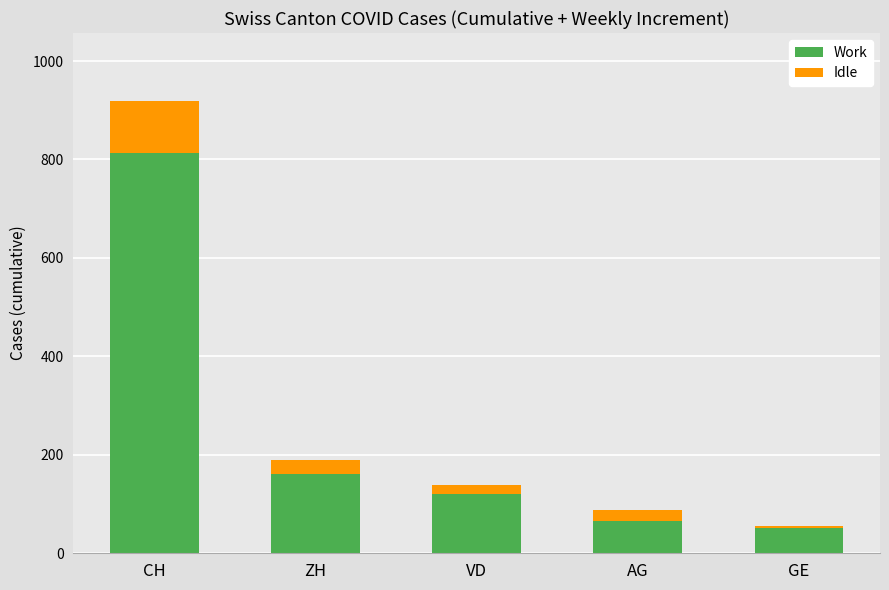

Where is Work nearest to the value 433?

ZH